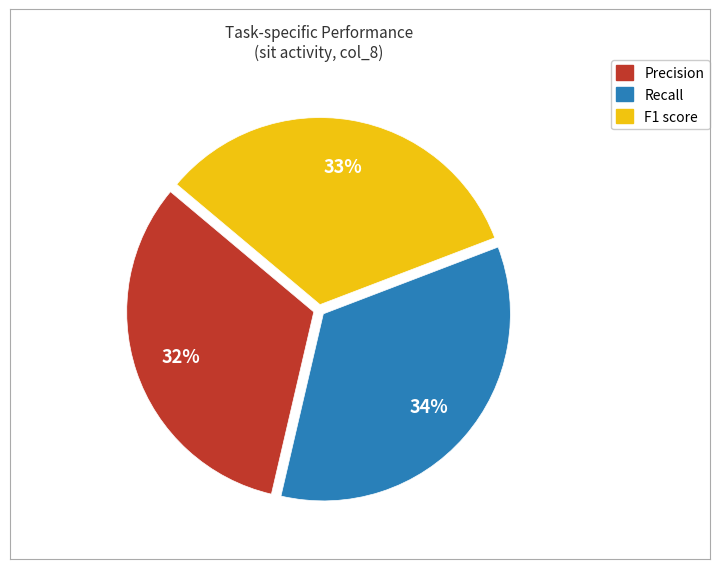

To the nearest percent, what percentage of the pie is Precision?

32%